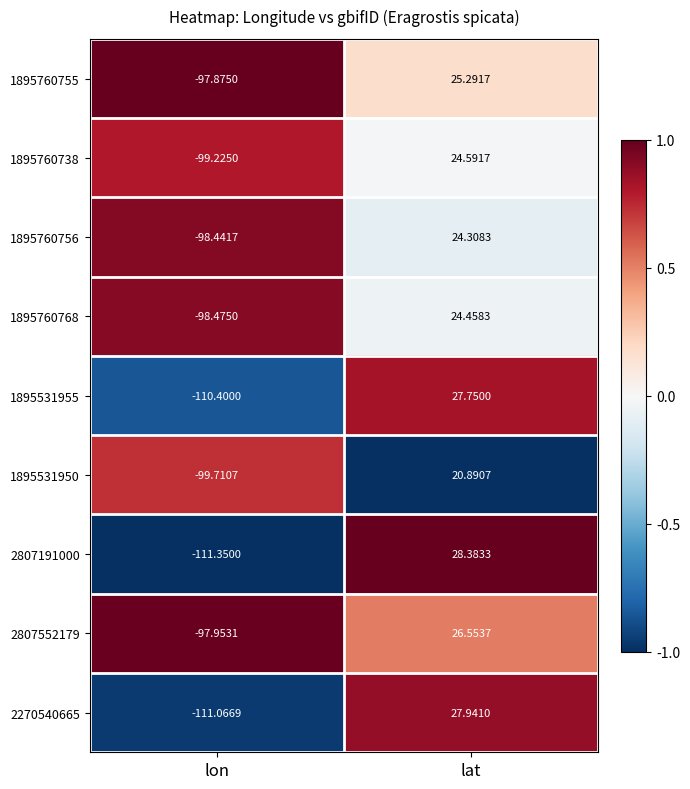

Which series has the widest spread of values?

2807191000